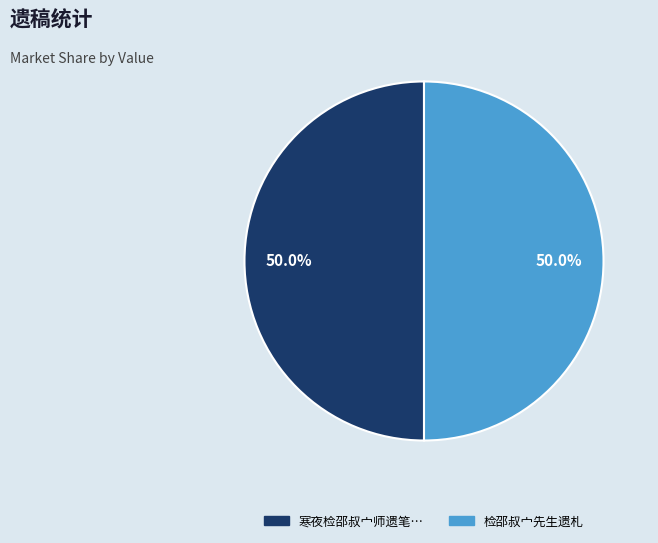

Rank the categories by value from lowest to highest.

检邵叔宀先生遗札, 寒夜检邵叔宀师遗笔因忆别时距今真三岁为千秋矣